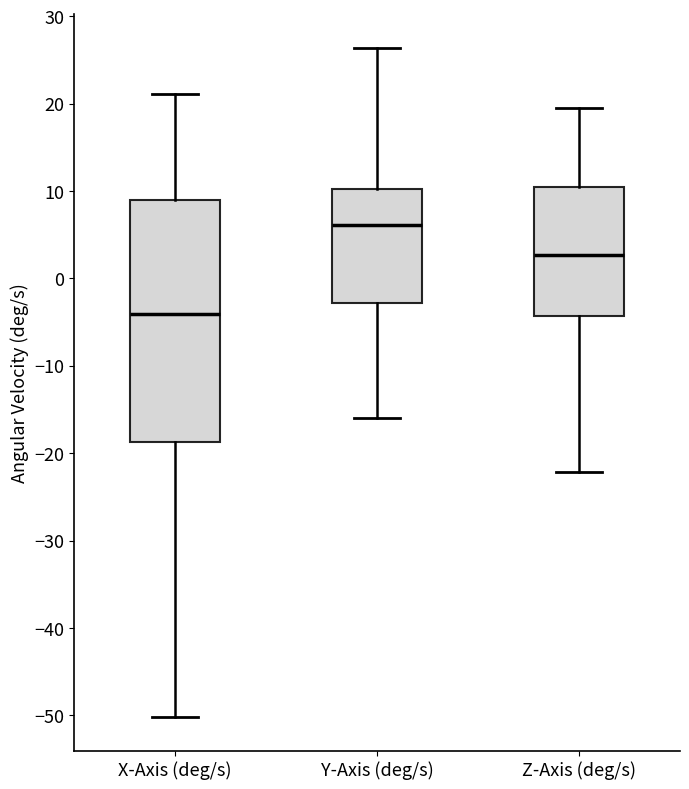

Reading left to right, transcribe this box plot: for each box, give where its median line is, the range the box spans, and where its two whiskers end, as read against the y-axis. The values are not printed on the chart, so give them approximately, as read against the axis.

X-Axis (deg/s): median -4, box -19 to 9, whiskers -50 to 21
Y-Axis (deg/s): median 6, box -3 to 10, whiskers -16 to 26
Z-Axis (deg/s): median 3, box -4 to 10, whiskers -22 to 20